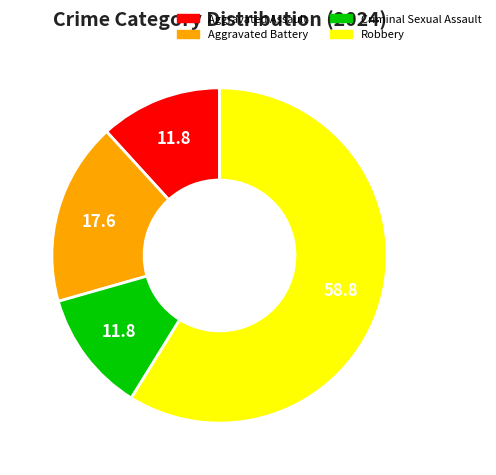

Combined, do Robbery and Aggravated Assault account for over 50%?

Yes